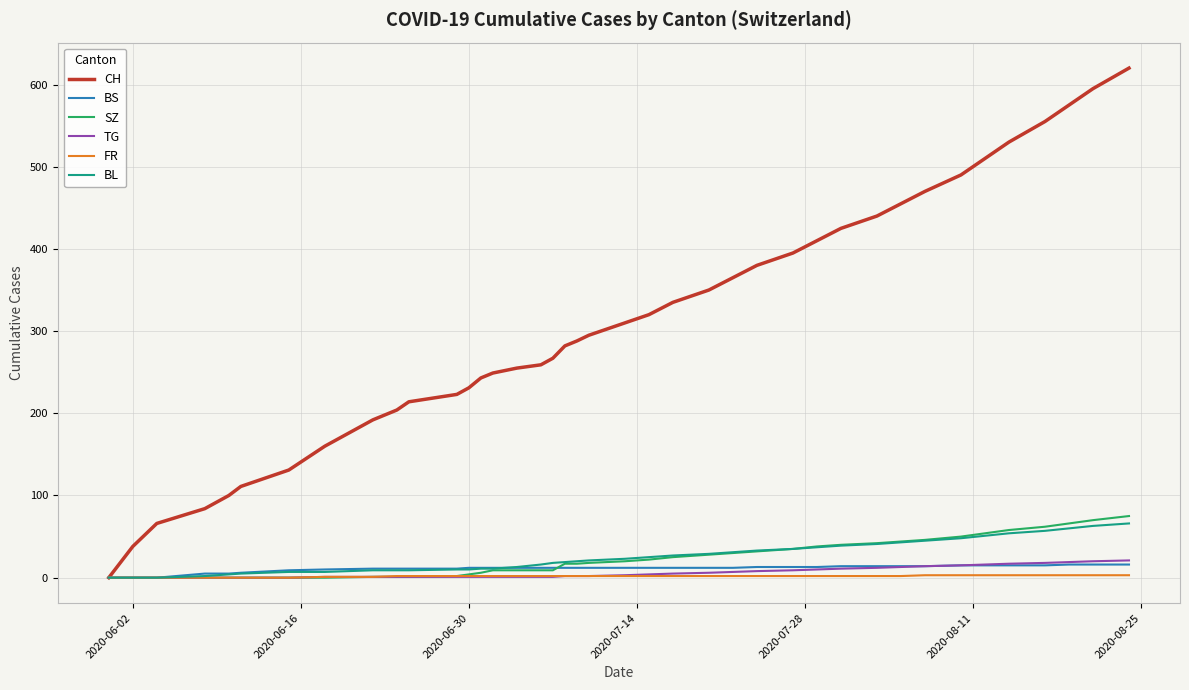

What is the maximum value shown in the chart?

620